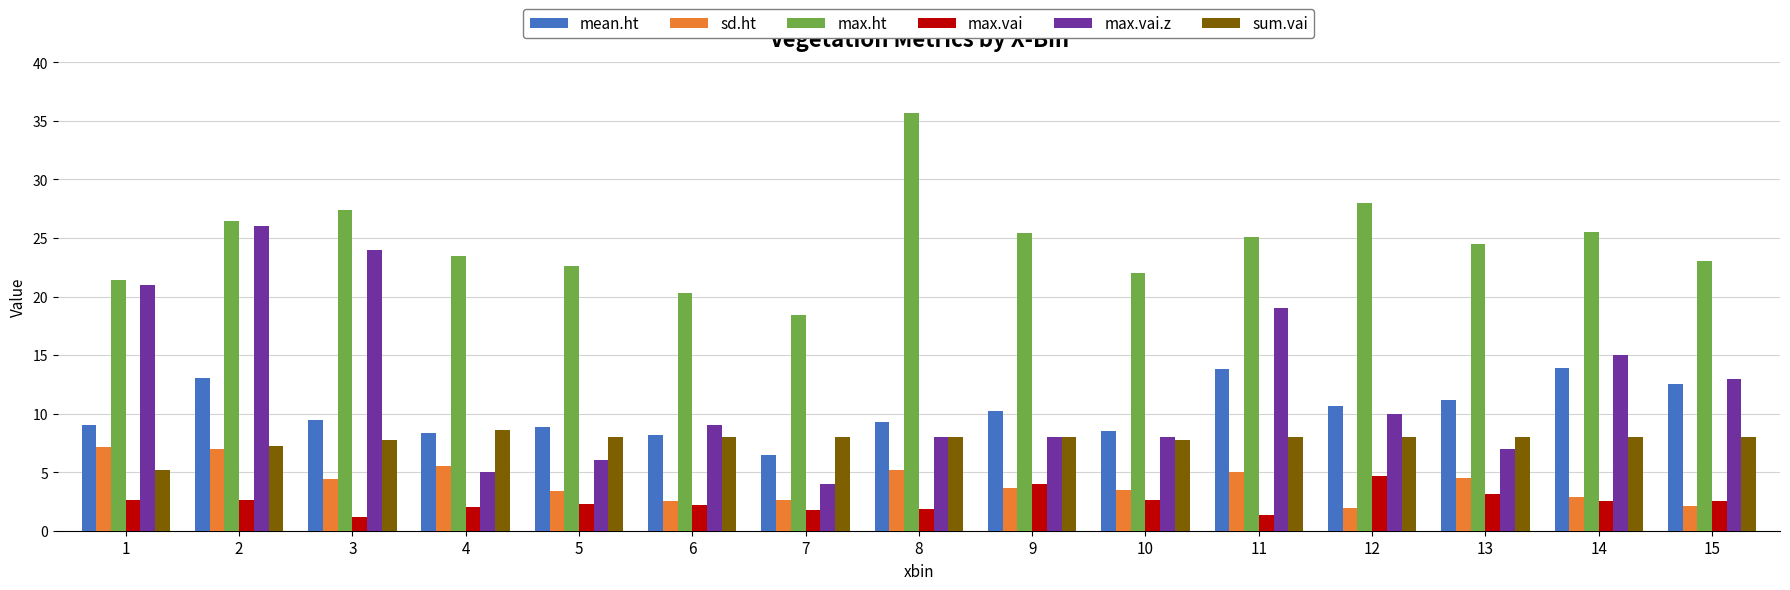

What is the total value across all series at 3?

74.2